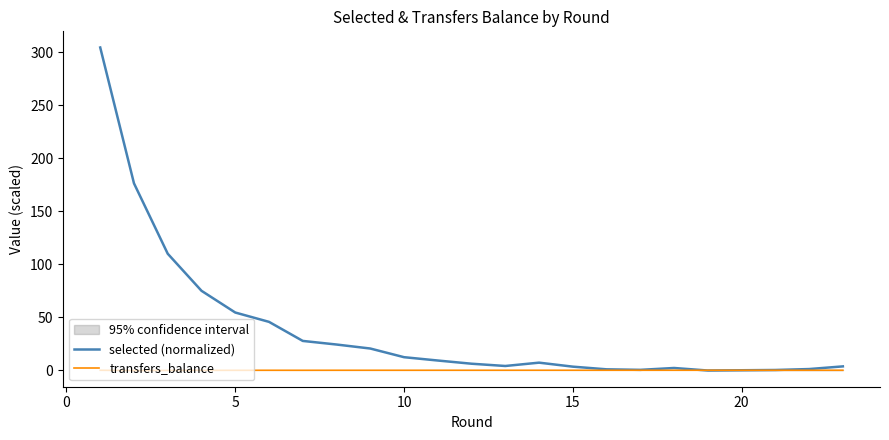

At how many categories does at least one series exceed 22?

8